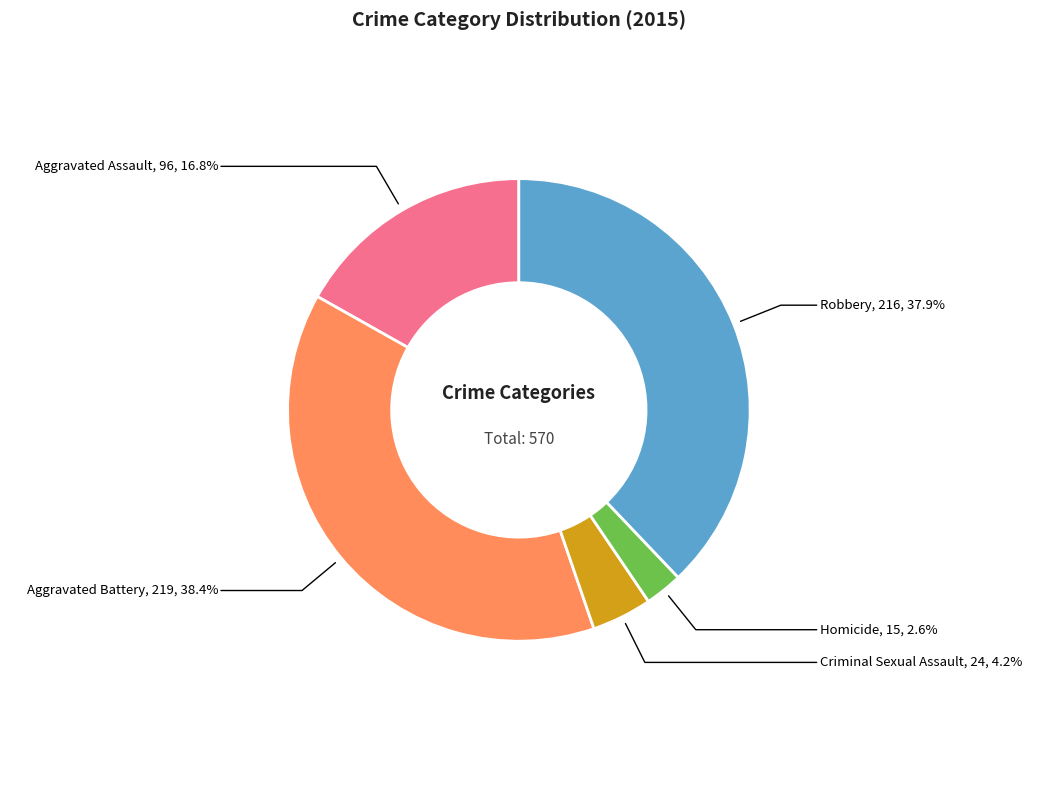

Is there any slice that represents more than half of the pie?

No